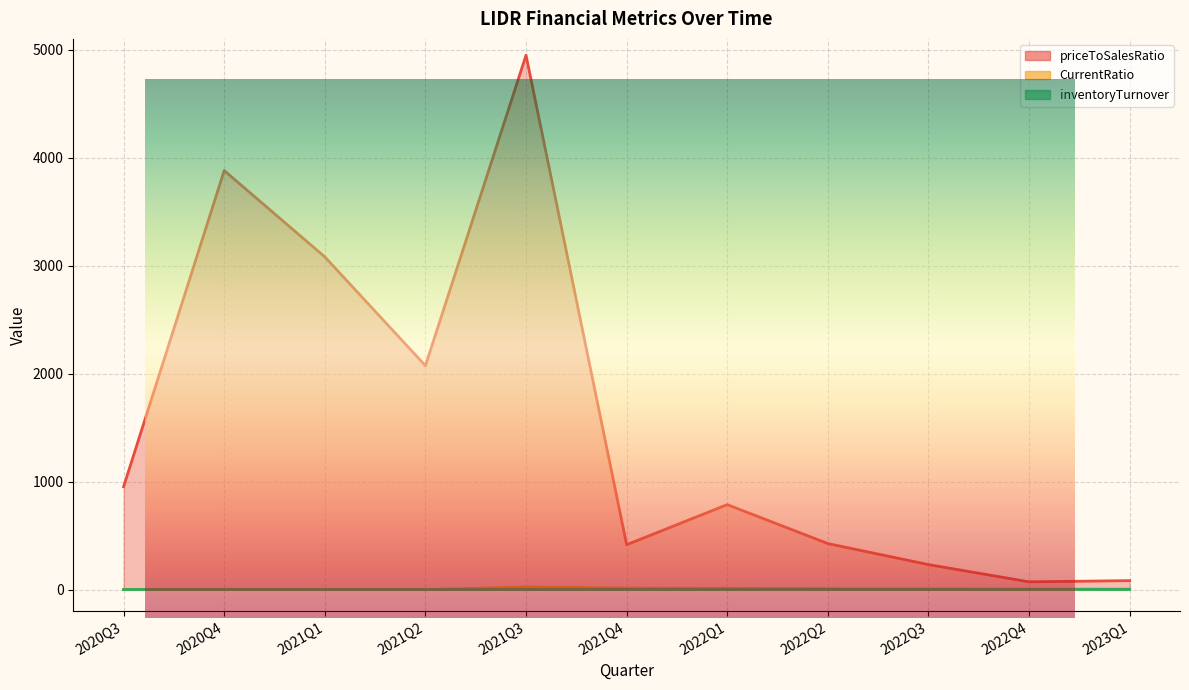

Reading left to right, what are all the values shown in this chart?

priceToSalesRatio: 2020Q3=952.1	2020Q4=3880.1	2021Q1=3080.9	2021Q2=2073.2	2021Q3=4948.5	2021Q4=414.8	2022Q1=786.2	2022Q2=425.6	2022Q3=230.6	2022Q4=70.9	2023Q1=82.1
CurrentRatio: 2020Q3=0.5	2020Q4=0.5	2021Q1=0.8	2021Q2=0.0	2021Q3=23.2	2021Q4=13.1	2022Q1=11.9	2022Q2=8.3	2022Q3=5.5	2022Q4=4.7	2023Q1=4.7
inventoryTurnover: 2020Q3=0.0	2020Q4=0.1	2021Q1=0.0	2021Q2=0.0	2021Q3=0.1	2021Q4=0.5	2022Q1=0.3	2022Q2=0.3	2022Q3=0.7	2022Q4=0.7	2023Q1=0.5